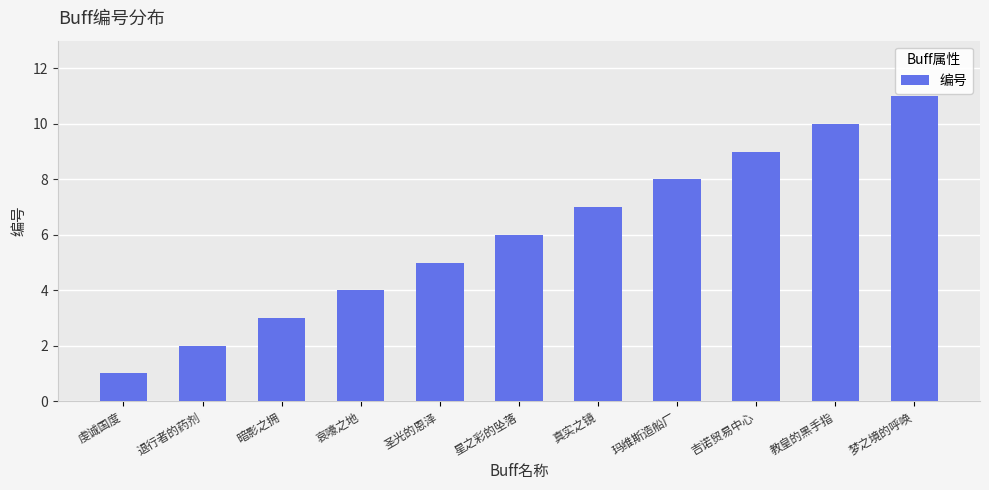

Count the number of categories in the chart.

11